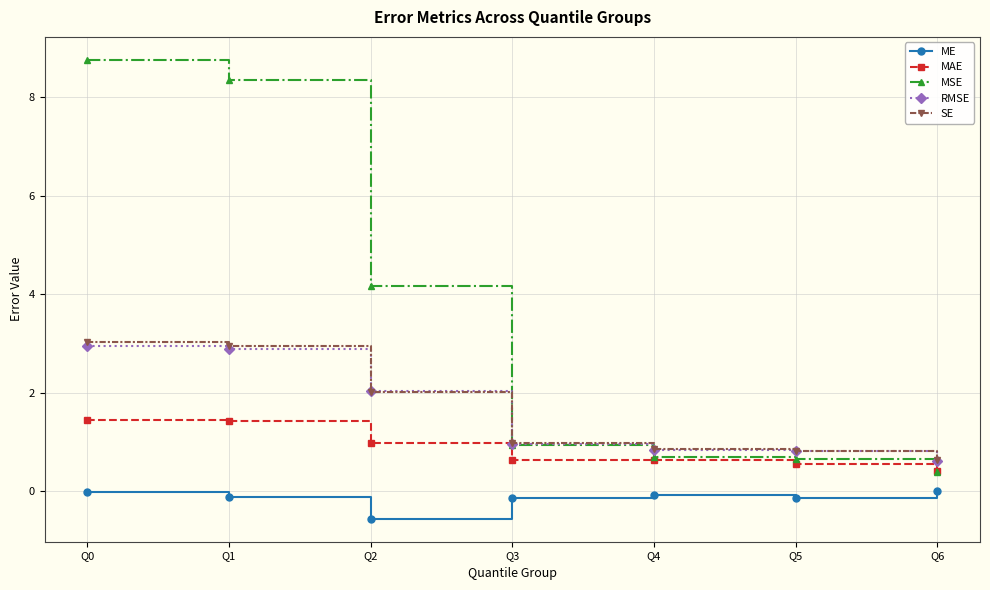

True or false: RMSE and ME cross at least once.

False